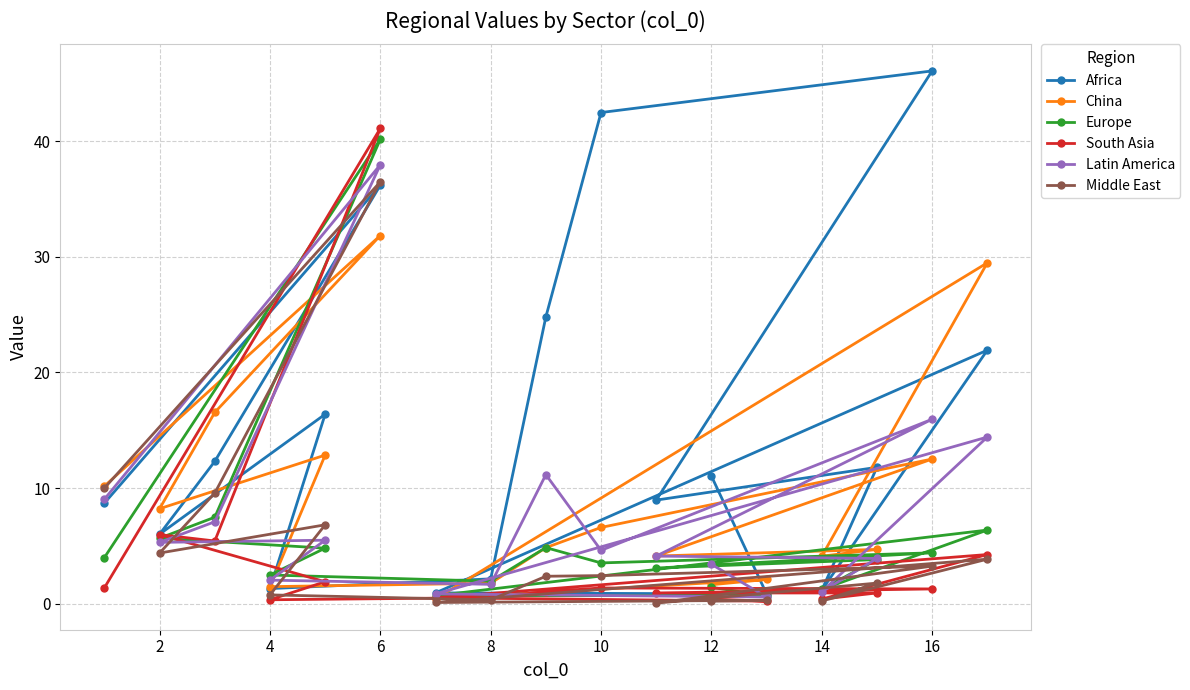

The South Asia series shows 0.4 at 12. True or false?

True